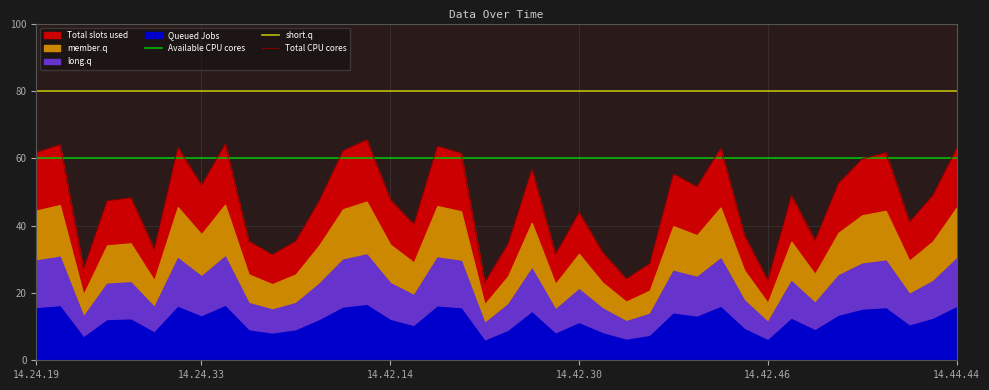

What position from the right is 14.42.22?

21